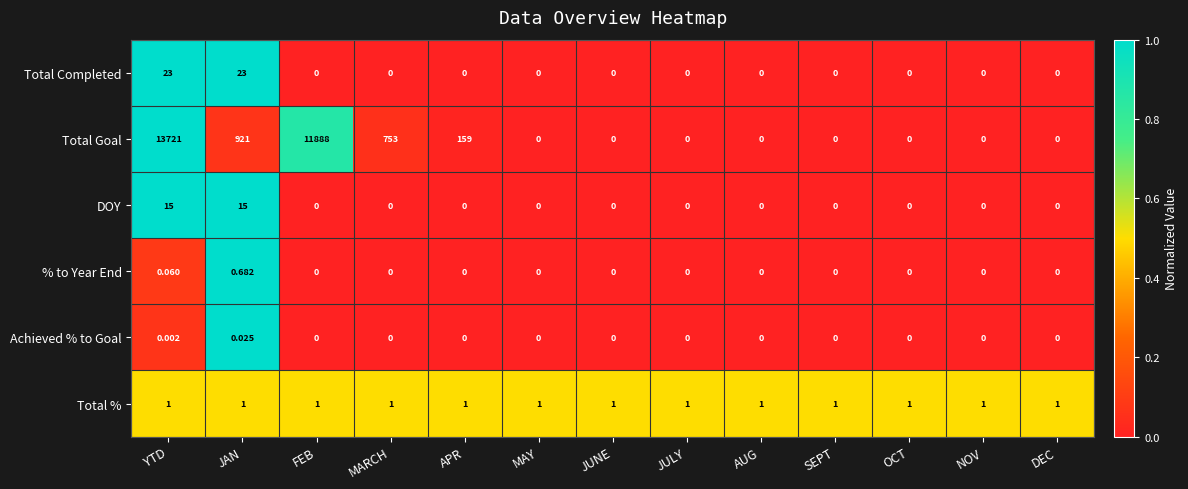

Which series changed the most between APR and MAY?

Total Goal